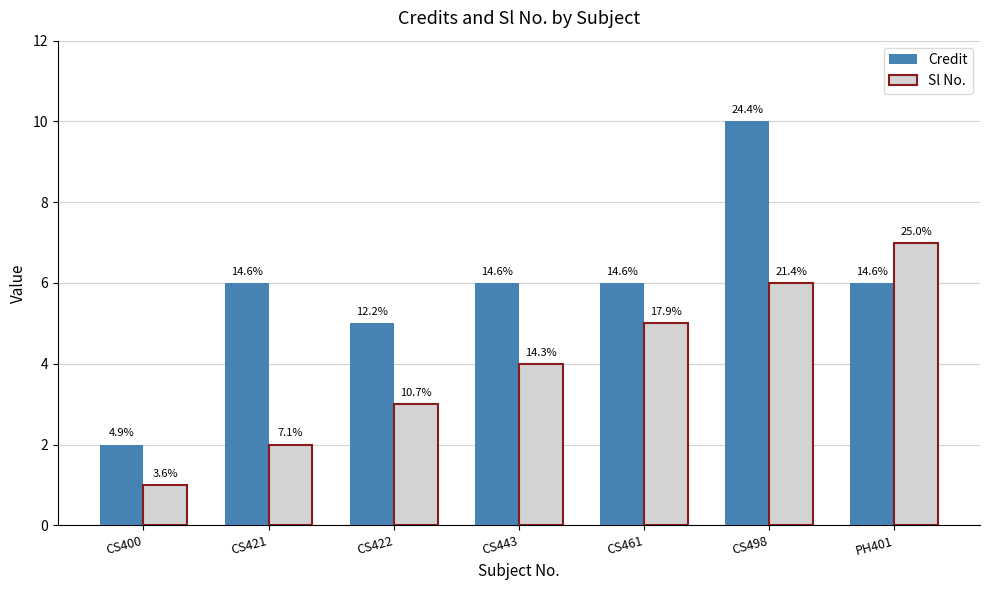

List the series in order of their overall mean, highest first.

Credit, Sl No.